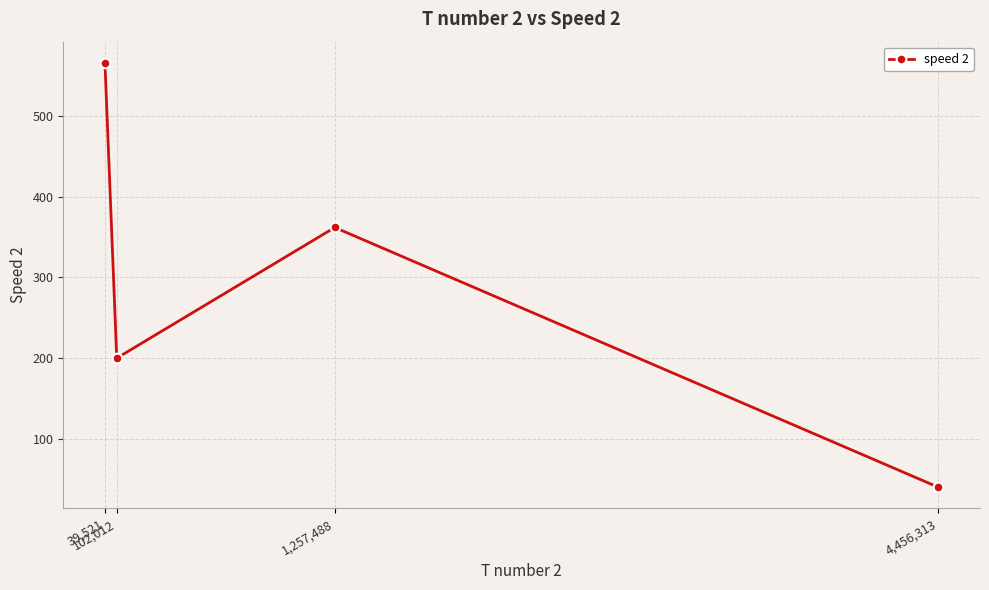

What is the approximate value at 102,012, to the nearest 100?

200